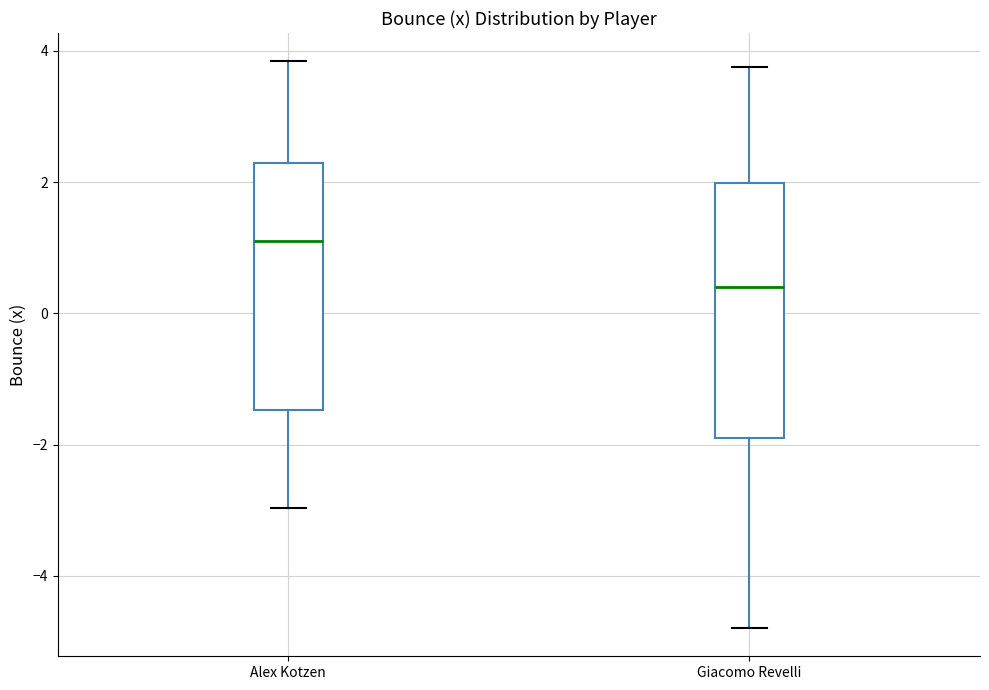

Reading left to right, transcribe this box plot: for each box, give where its median line is, the range the box spans, and where its two whiskers end, as read against the y-axis. The values are not printed on the chart, so give them approximately, as read against the axis.

Alex Kotzen: median 1.0, box -1.4 to 2.2, whiskers -3.0 to 3.8
Giacomo Revelli: median 0.4, box -2.0 to 2.0, whiskers -4.8 to 3.8